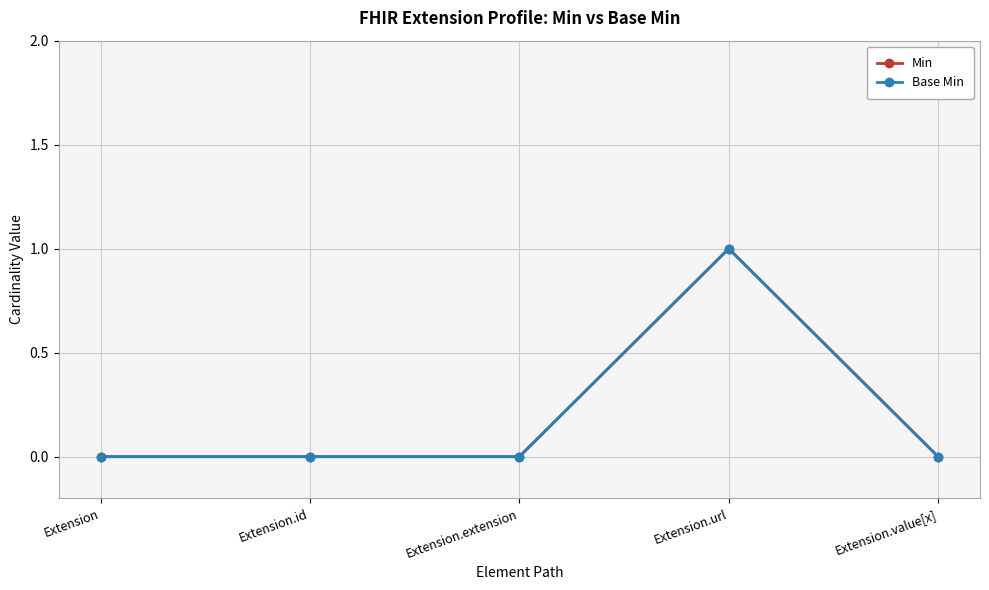

How many lines are shown in the chart?

2